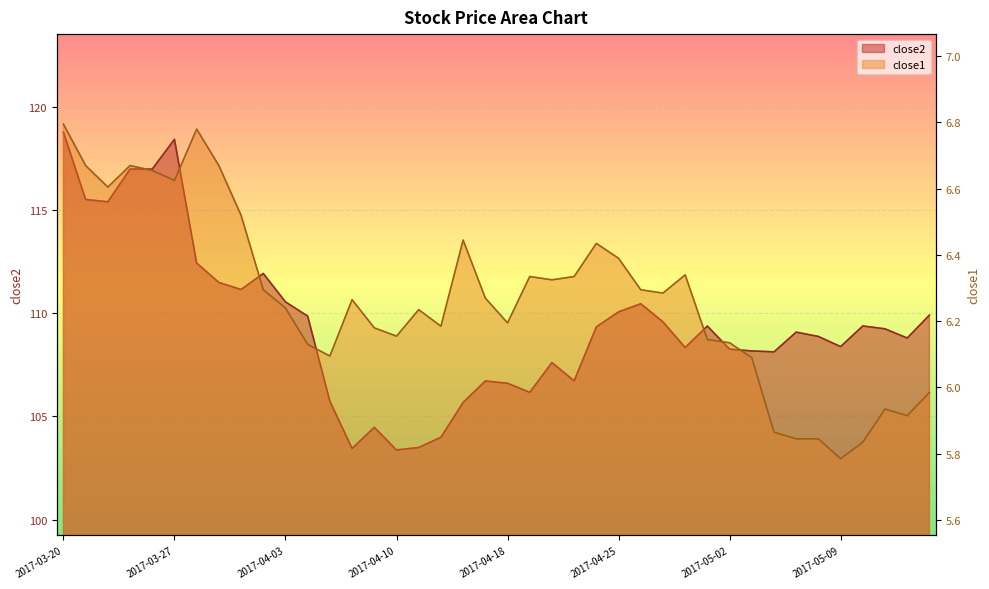

Which category has the lowest value in the close1 series?

2017-05-09